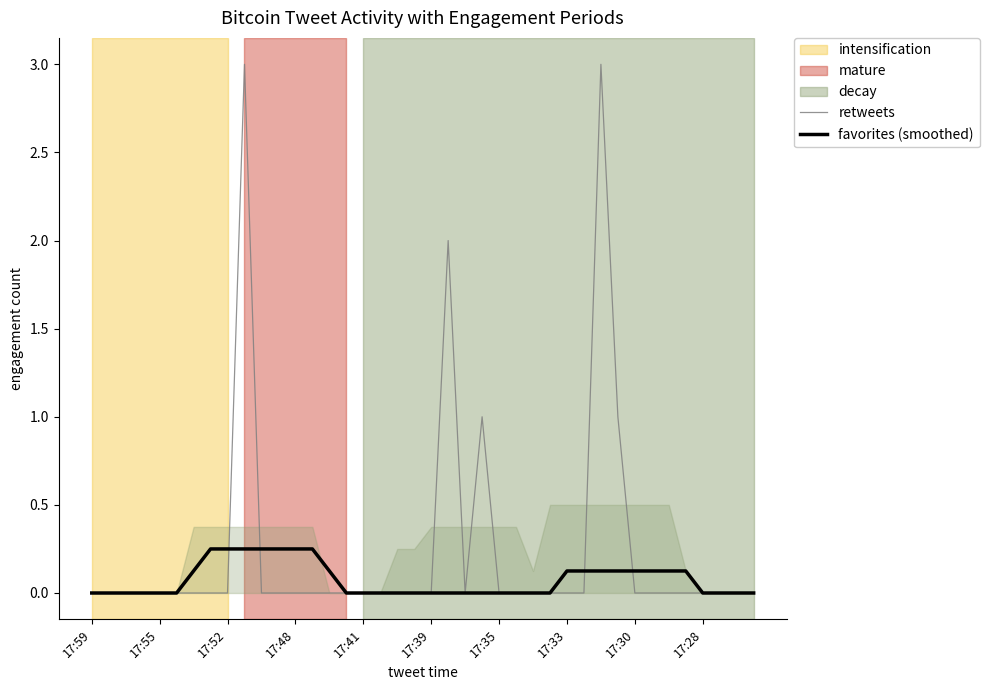

Is it true that favorites (smoothed) equals -0.1 at 26?

False